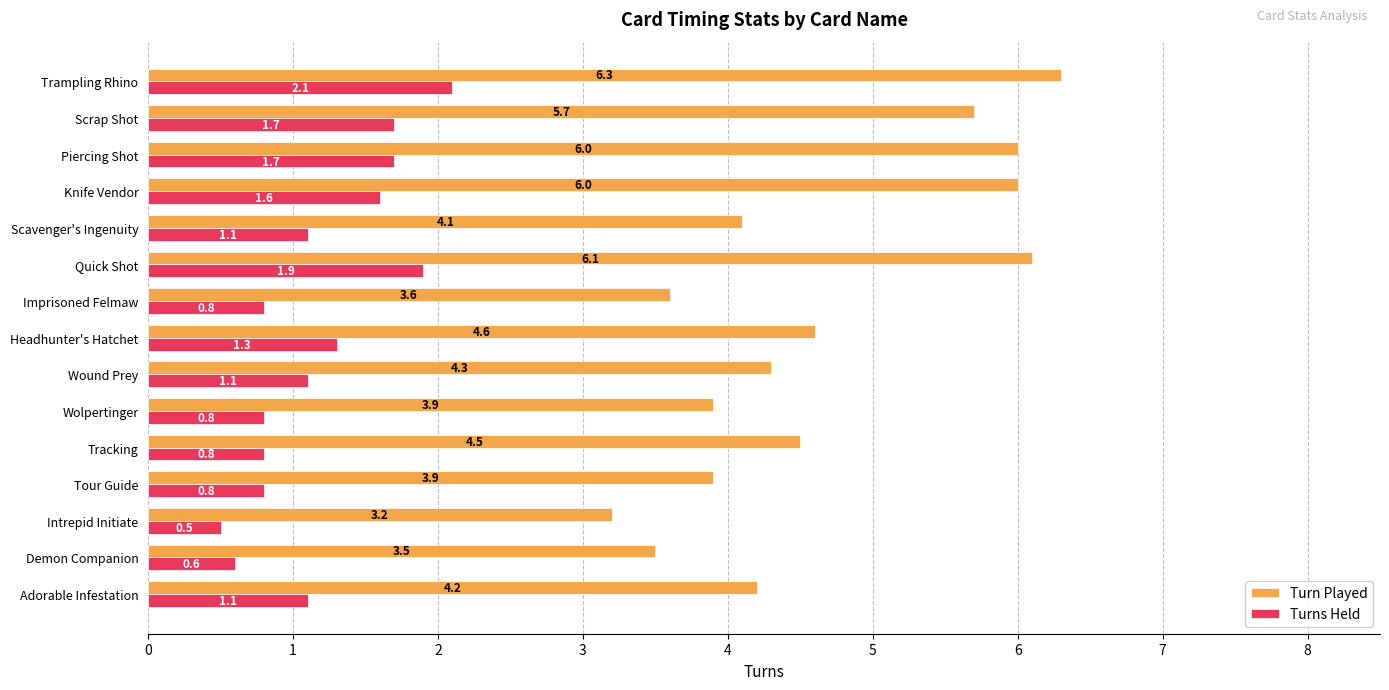

What is the total value across all series at Knife Vendor?

7.6